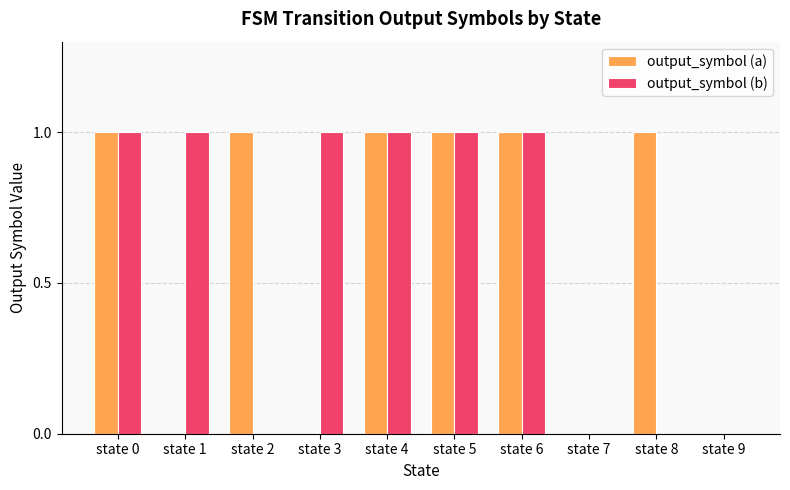

What is the sum of all output_symbol (b) values?

6